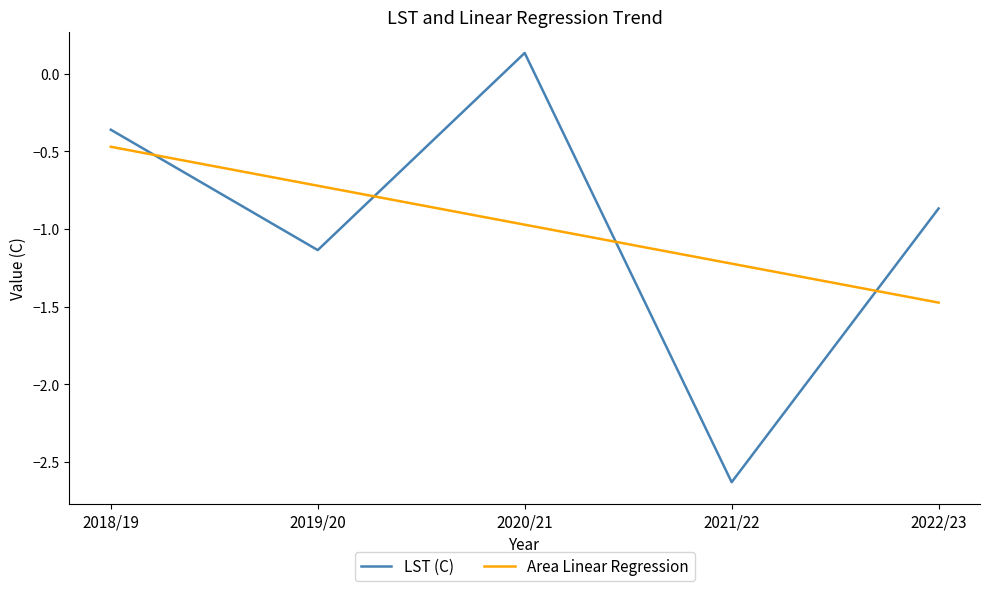

What is the difference between the maximum and minimum values in the Area Linear Regression series?

1.0